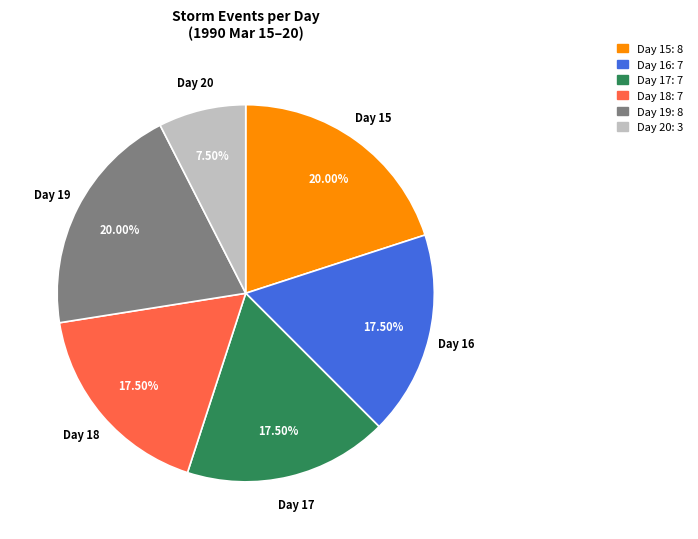

Does any single category account for the majority?

No